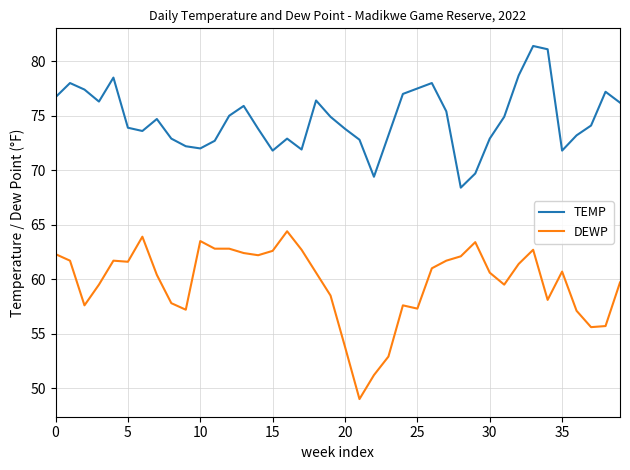

What are all the series names shown in the legend?

TEMP, DEWP